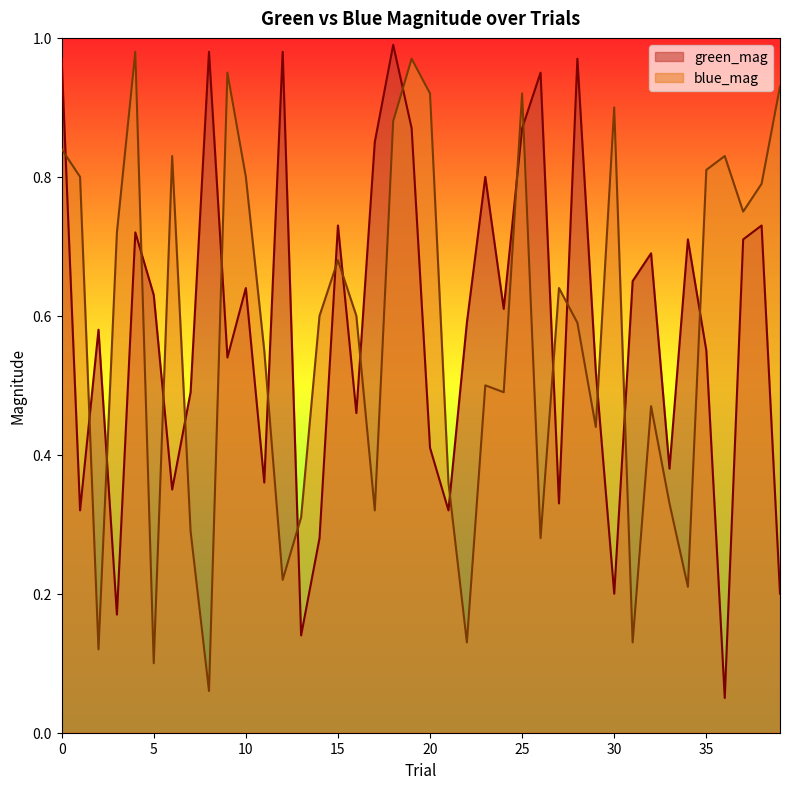

At 21, list the series in order from smallest to largest.

green_mag, blue_mag